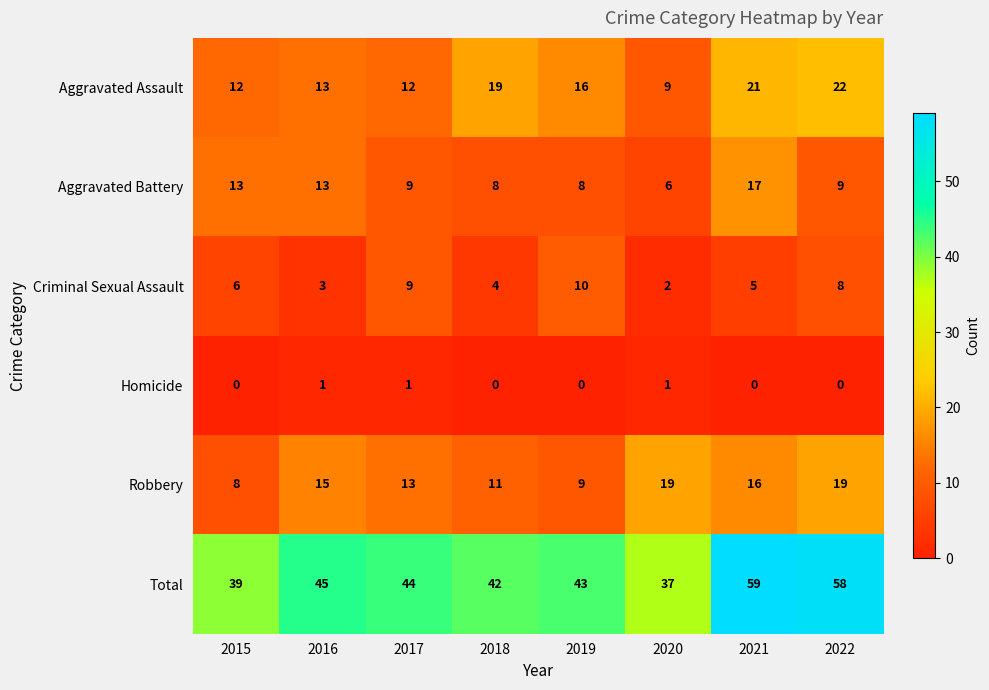

At which category is the sum across all series the highest?

2021